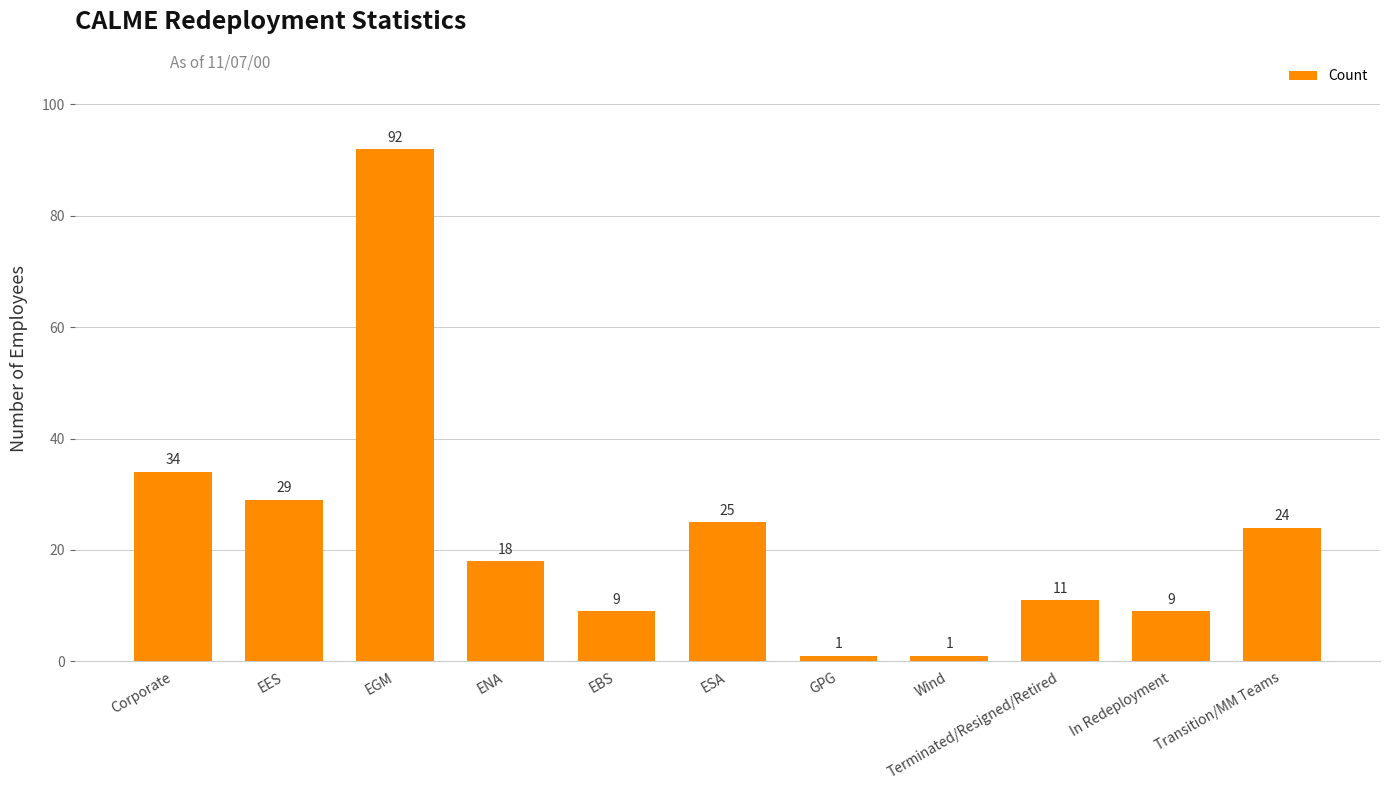

What value does the data have at Corporate, to the nearest 5?

35